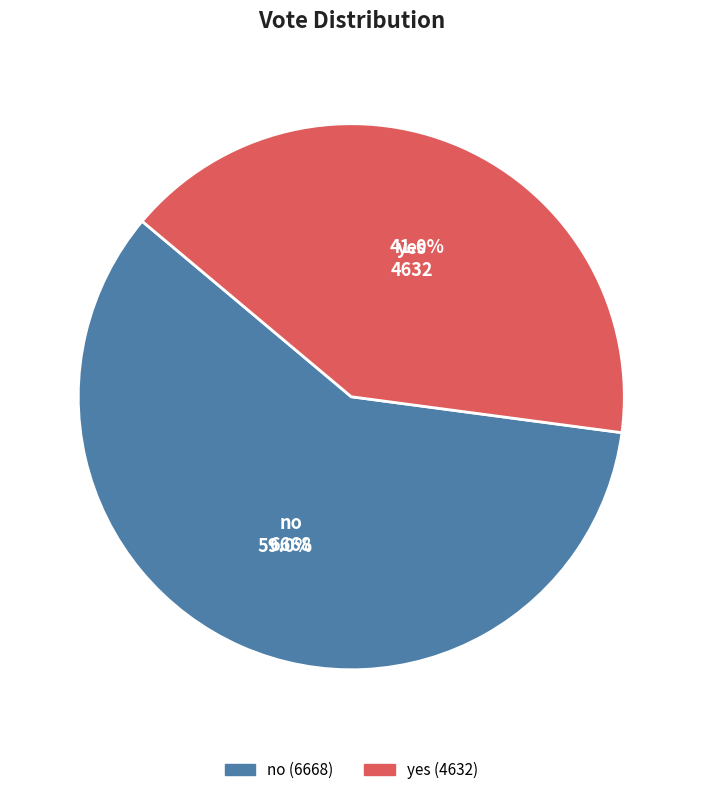

Count the number of slices in the pie.

2